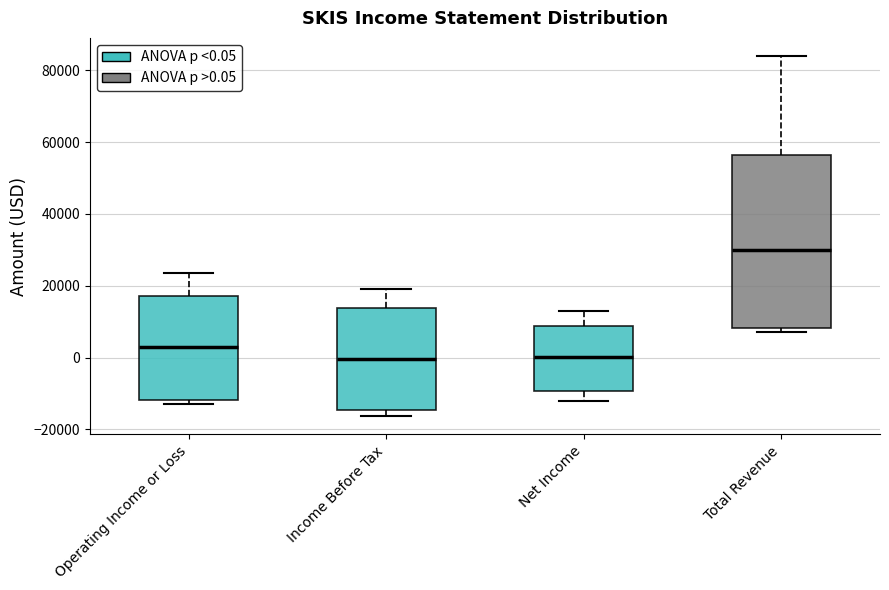

Reading left to right, read every box against the y-axis: the position of its median line, the range the box covers, and the ends of its whiskers. The values are not printed on the chart, so give them approximately, as read against the axis.

Operating Income or Loss: median 4000, box -12000 to 18000, whiskers -12000 (just below the box's lower edge) to 24000
Income Before Tax: median 0, box -14000 to 14000, whiskers -16000 to 20000
Net Income: median 0, box -10000 to 8000, whiskers -12000 to 12000
Total Revenue: median 30000, box 8000 to 56000, whiskers 8000 (just below the box's lower edge) to 84000